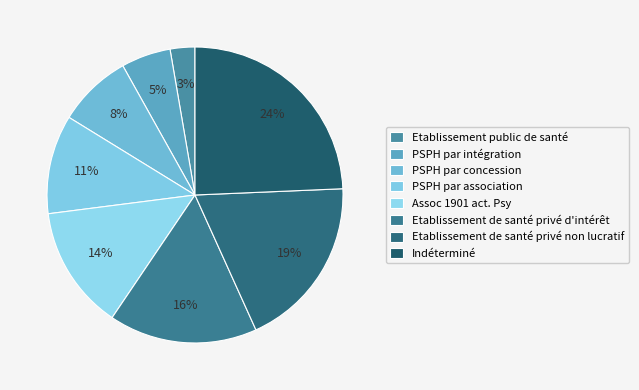

True or false: PSPH par intégration accounts for 5% of the total.

True